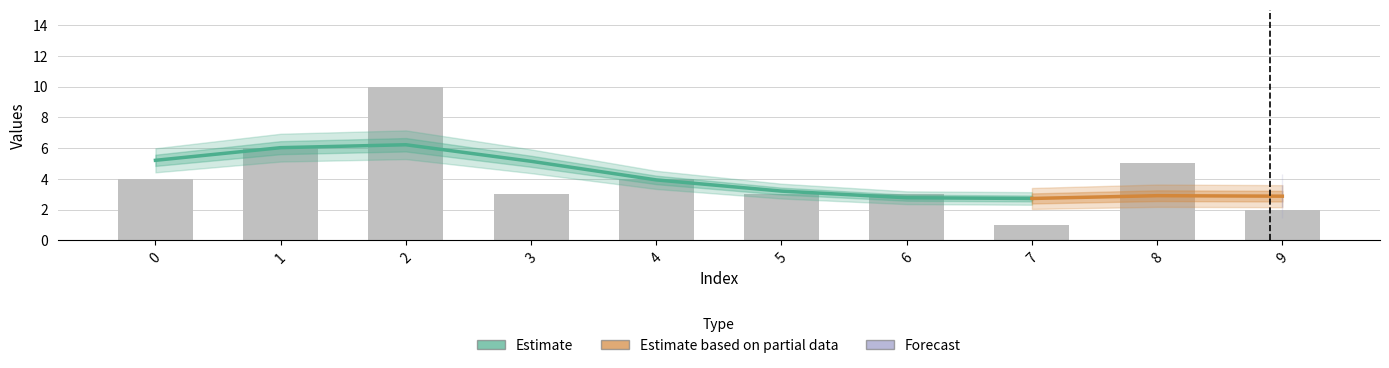

How many bars are there in total?

10